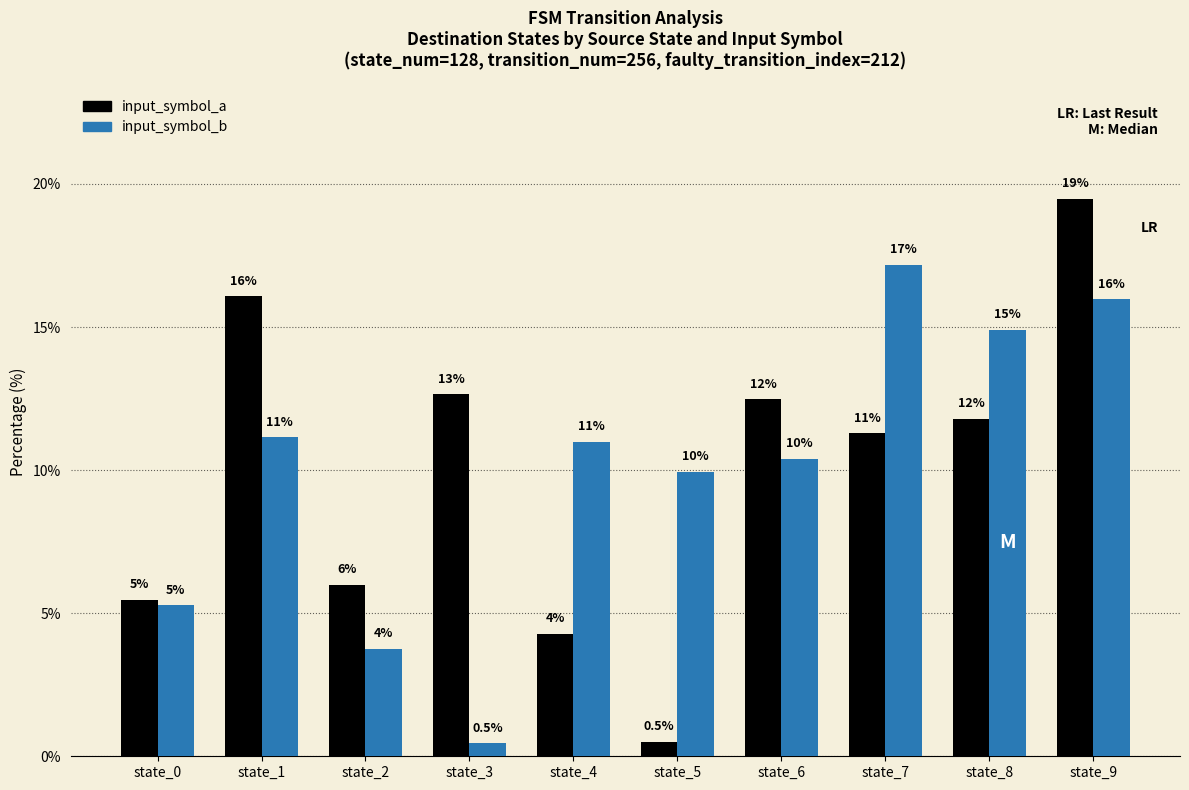

What is the sum of the input_symbol_b values at state_1 and state_5?

21.1